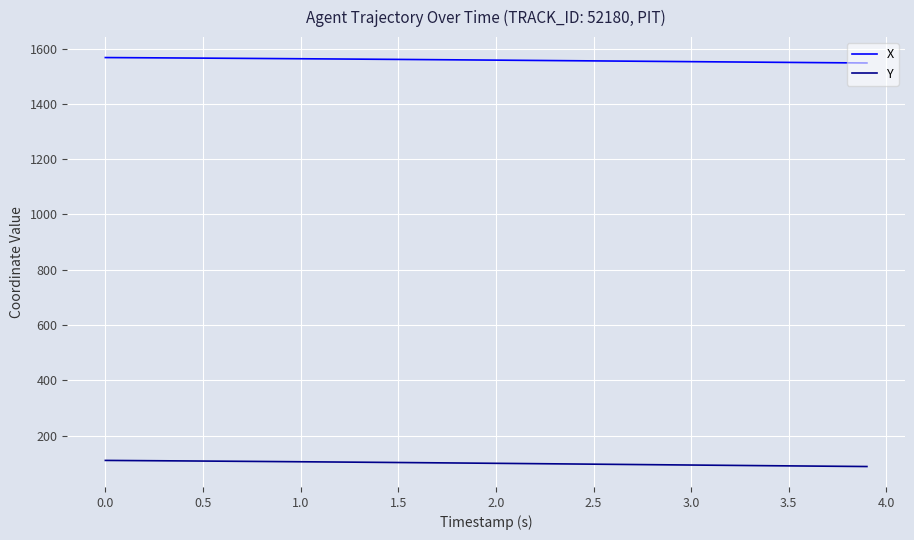

List the series in order of their overall mean, lowest first.

Y, X